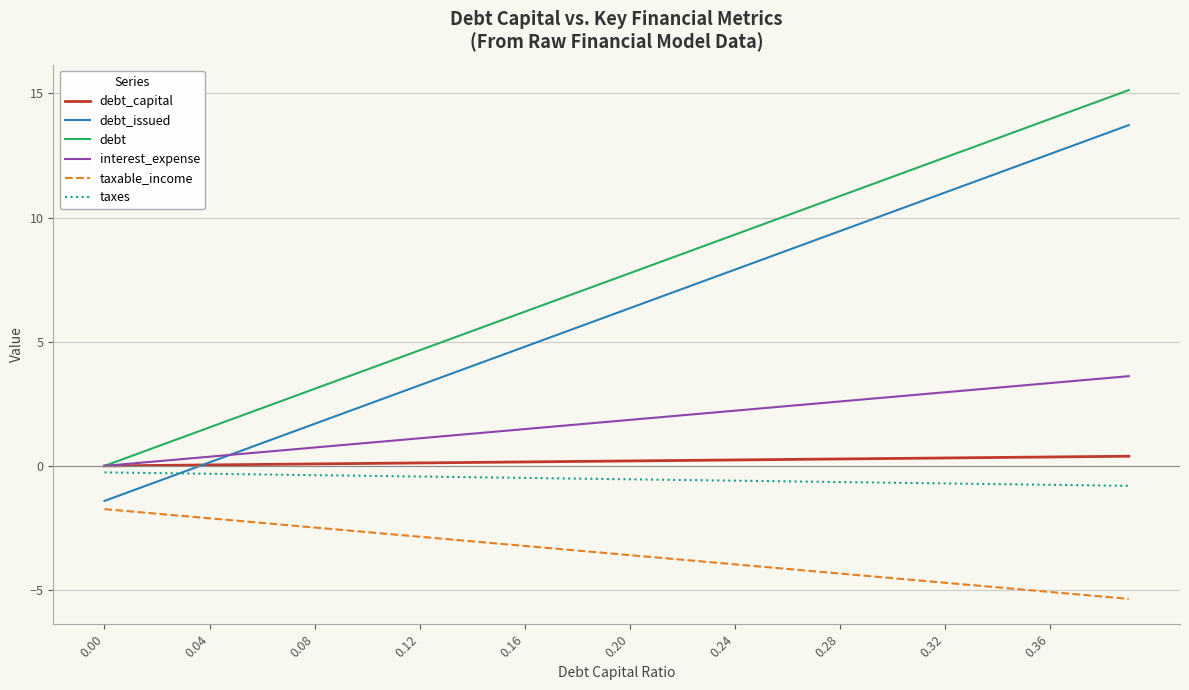

Which series has the largest range (max minus min)?

debt